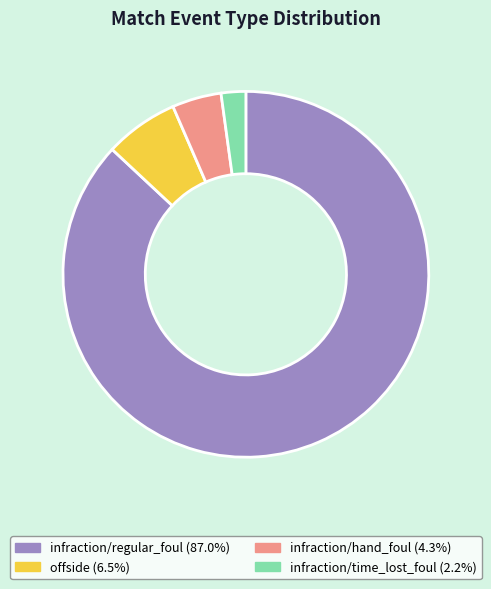

Combined, do infraction/time_lost_foul (2.2%) and infraction/hand_foul (4.3%) account for over 50%?

No